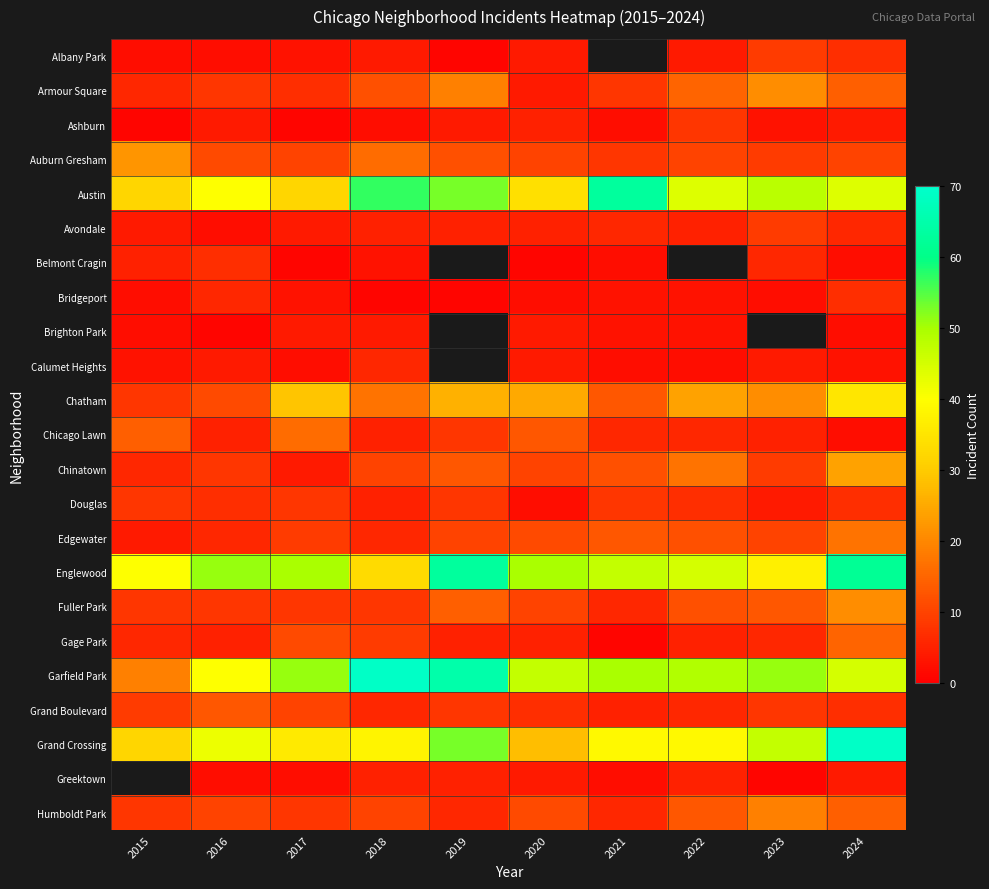

Is it true that Grand Boulevard equals 7.0 at 2024?

True